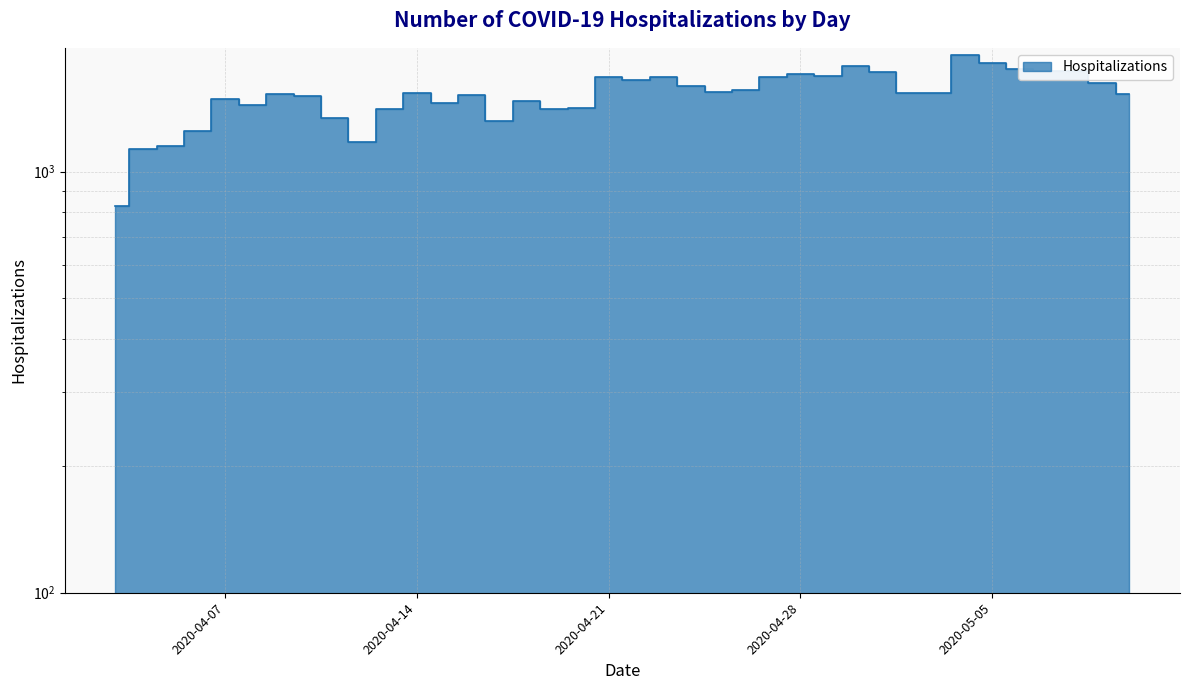

How many interior local peaks (higher than both neighbors) does the data have?

11